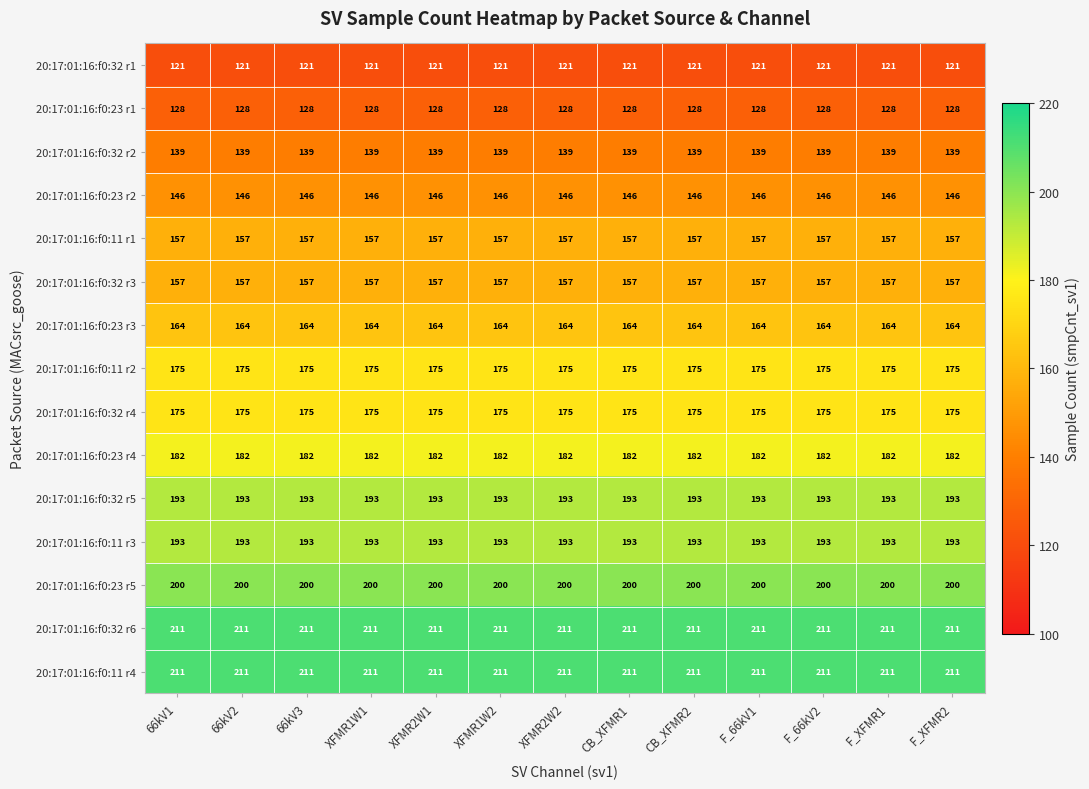

The value of 20:17:01:16:f0:23 r5 at F_66kV1 is 200. True or false?

True